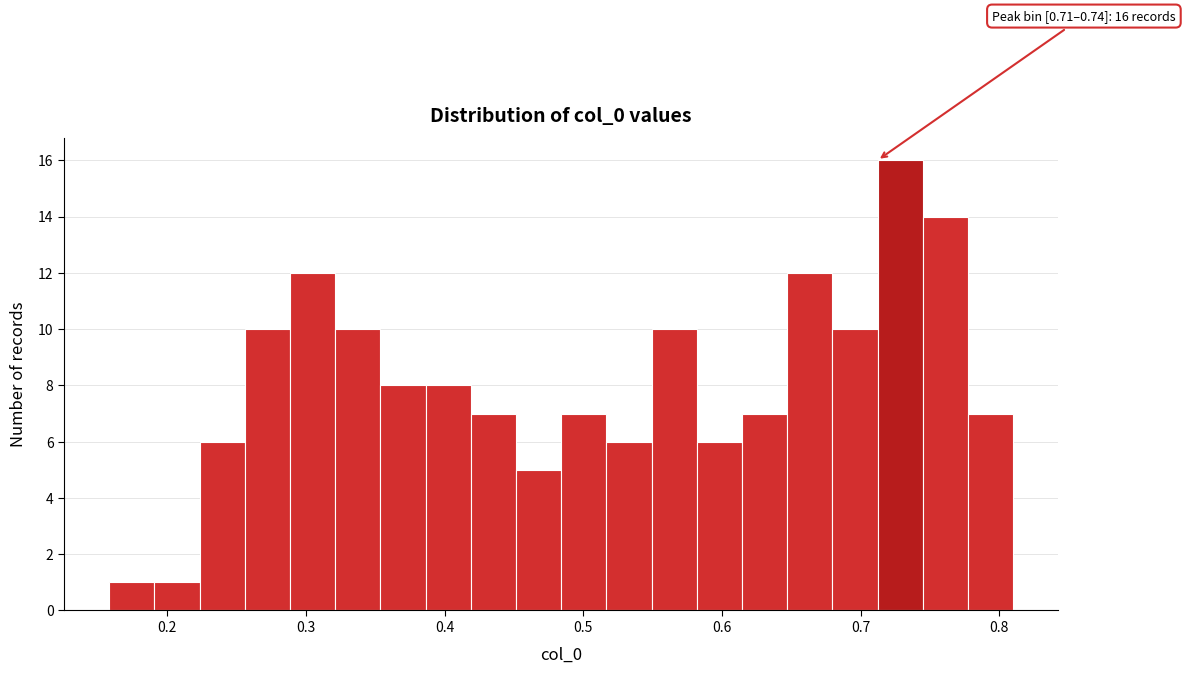

Around what value on the x-axis is the tallest bar? Give the approximate position of its centre, as read against the axis.

0.73